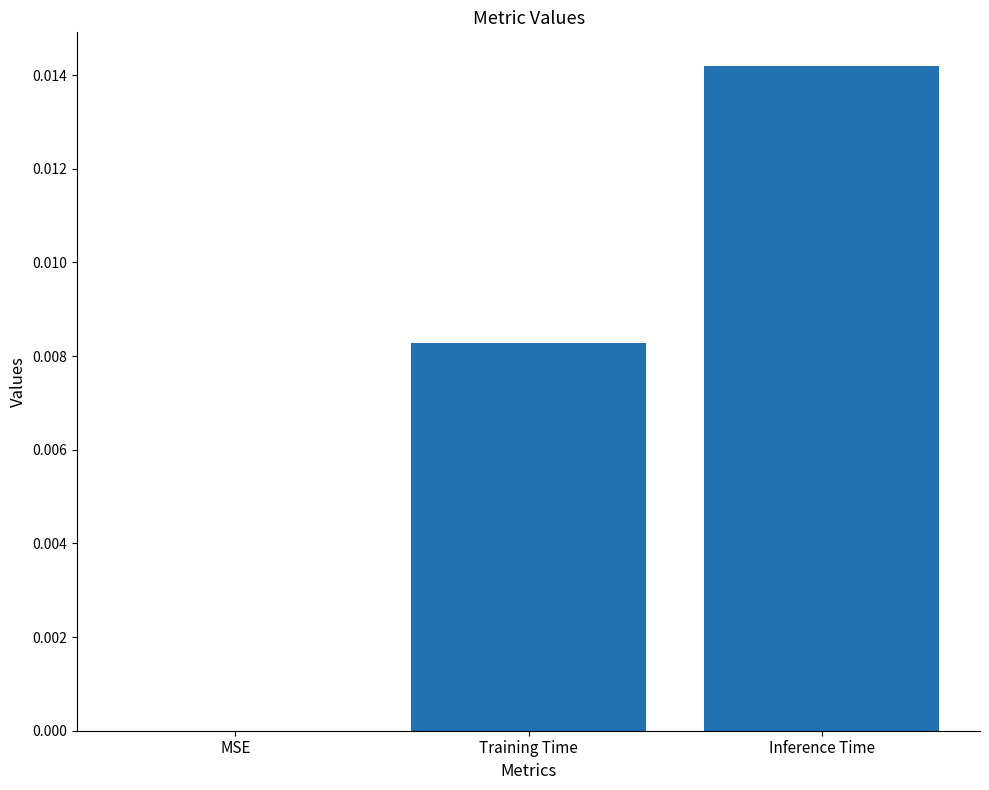

Which category has the highest value across all series?

Inference Time